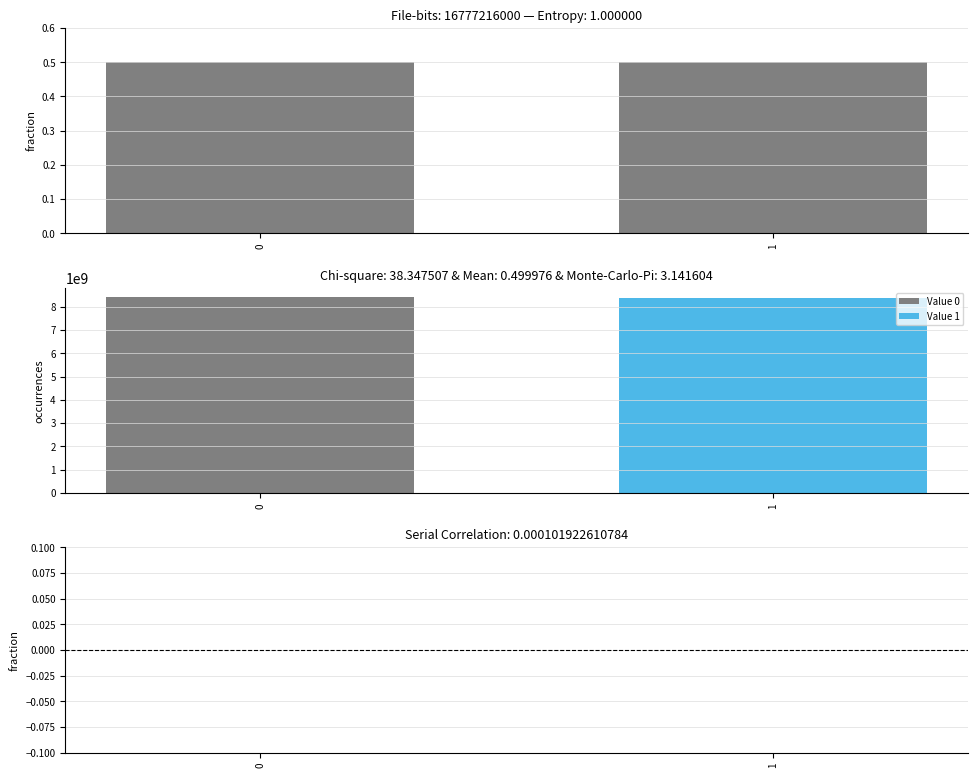

Is the value of Occurrences at 1 greater than the value of Deviation from 0.5 at 1?

Yes